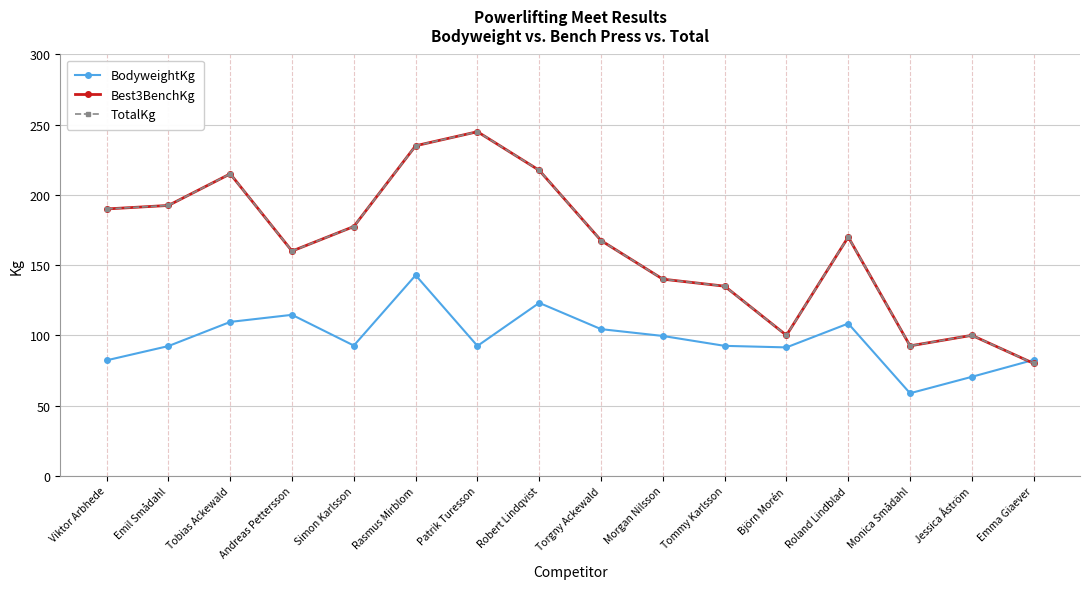

Reading left to right, list all the values displayed in this chart.

BodyweightKg: 82.2	92.3	109.5	114.6	92.7	142.8	92.5	123.1	104.4	99.5	92.5	91.4	108.4	58.8	70.5	82.5
Best3BenchKg: 190.0	192.5	215.0	160.0	177.5	235.0	245.0	217.5	167.5	140.0	135.0	100.0	170.0	92.5	100.0	80.0
TotalKg: 190.0	192.5	215.0	160.0	177.5	235.0	245.0	217.5	167.5	140.0	135.0	100.0	170.0	92.5	100.0	80.0